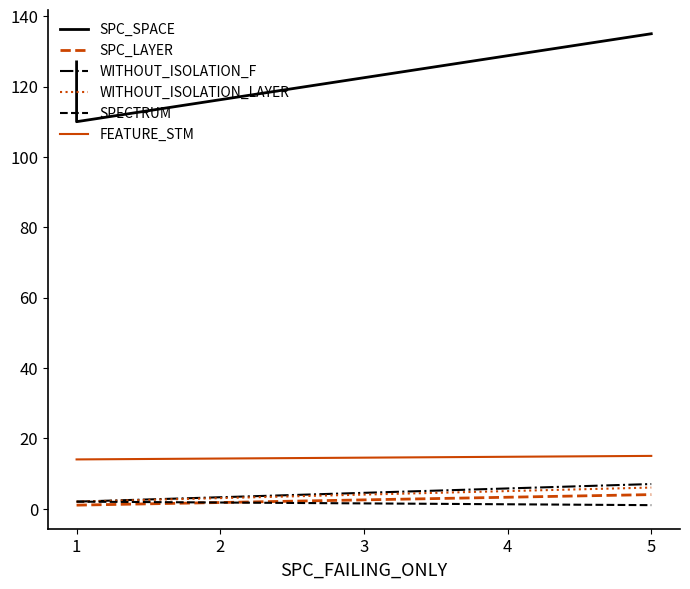

Rank the series by their maximum value, from lowest to highest.

SPECTRUM, SPC_LAYER, WITHOUT_ISOLATION_LAYER, WITHOUT_ISOLATION_F, FEATURE_STM, SPC_SPACE